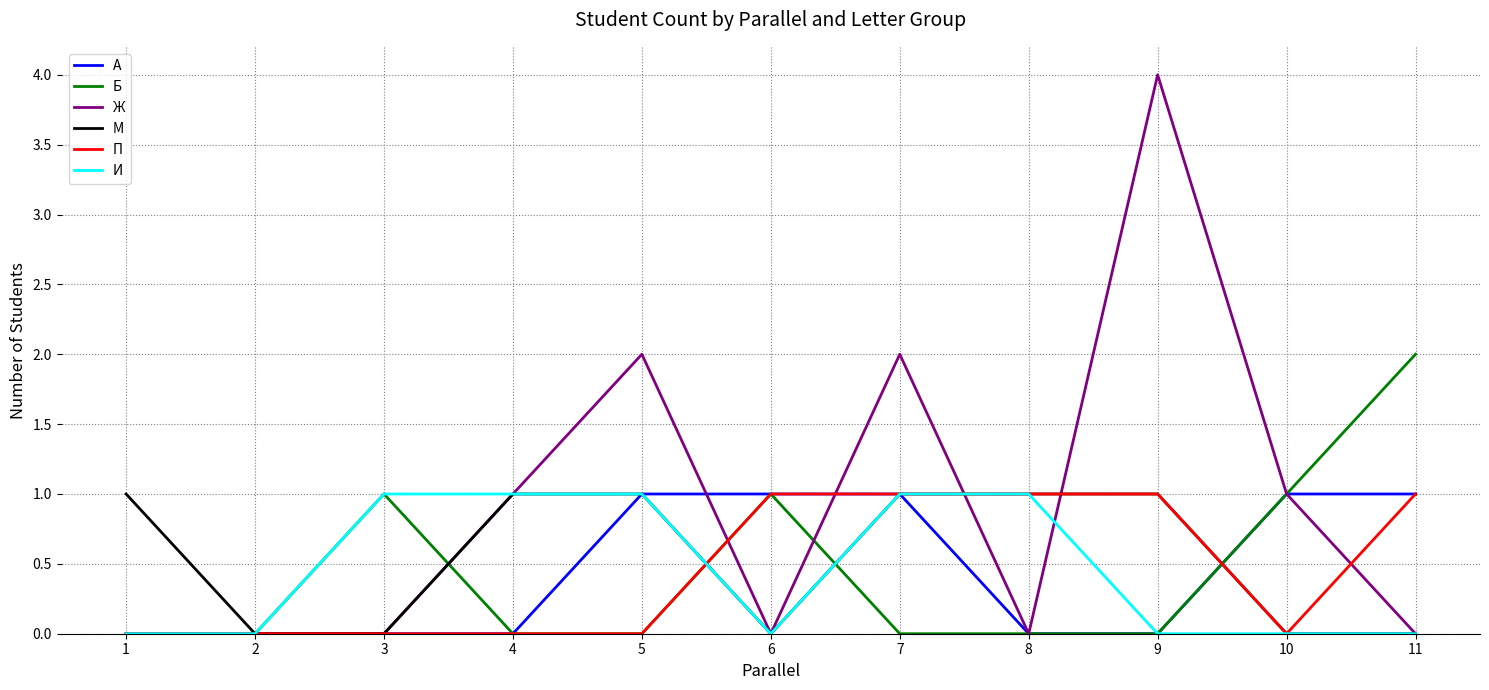

Is it true that Б equals 0 at 5?

True